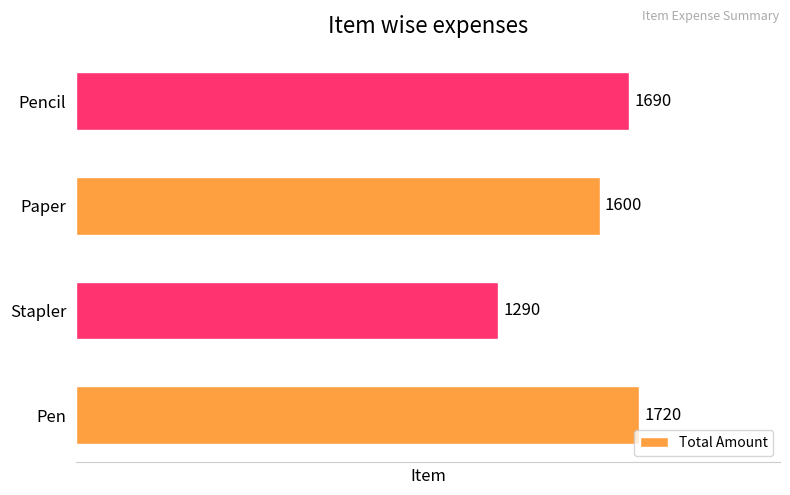

The chart shows a value of 1290 at Stapler. True or false?

True